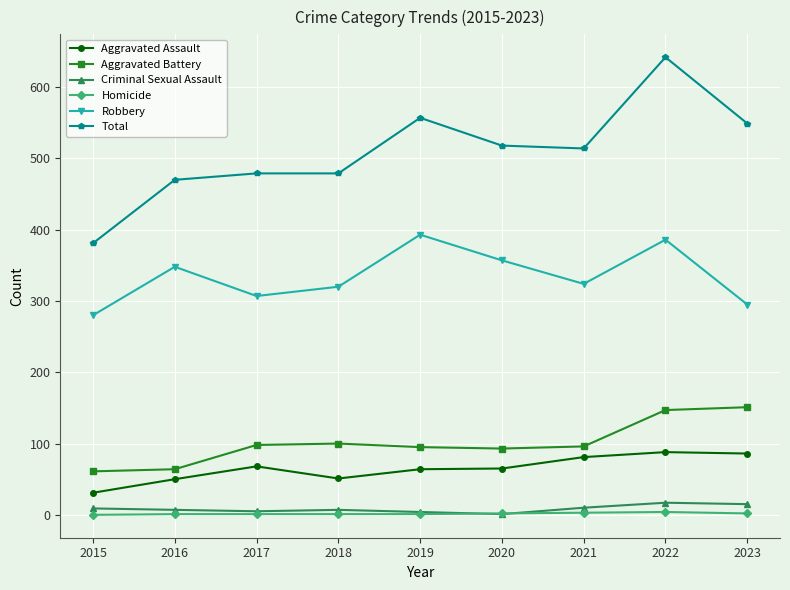

What is the sum of the Criminal Sexual Assault values at 2019 and 2016?

11